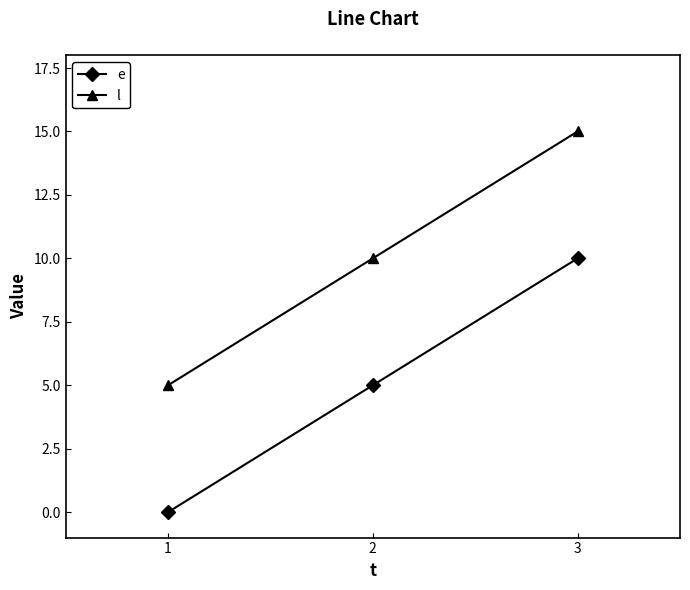

What is the difference between the e values at 3 and 2?

5